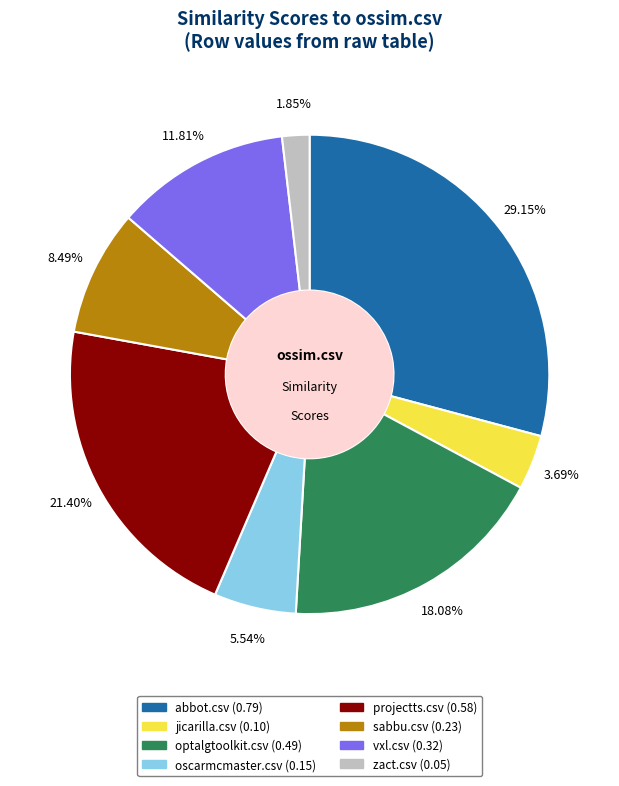

Does any single category account for the majority?

No